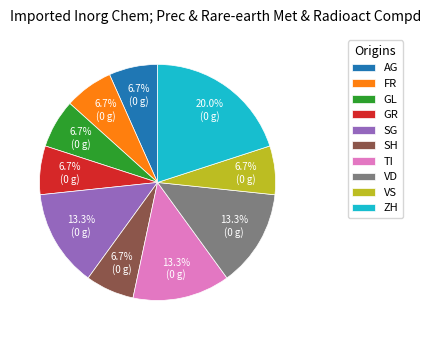

Count the number of slices in the pie.

10